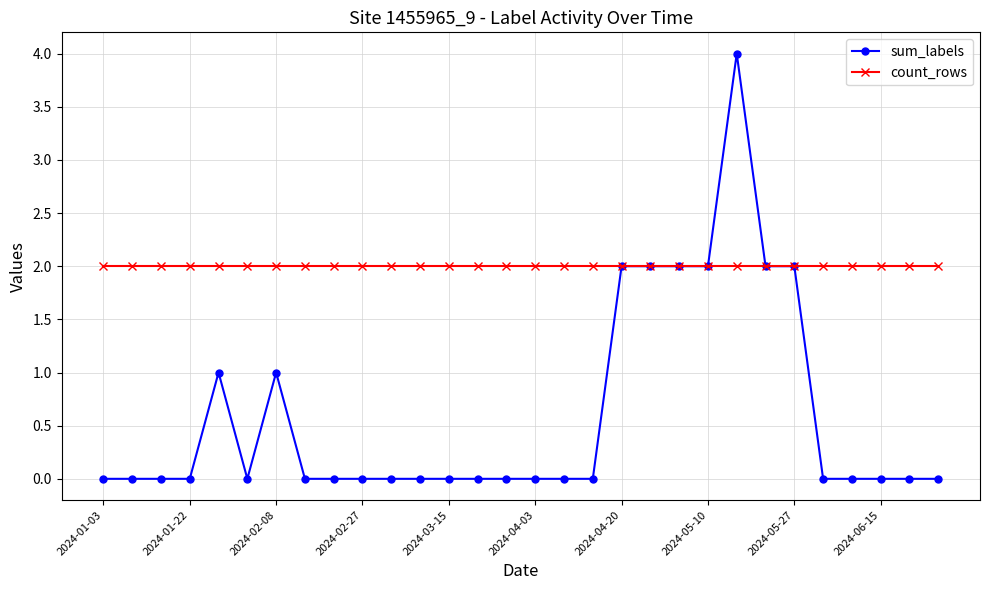

Reading left to right, list all the values displayed in this chart.

sum_labels: 0	0	0	0	1	0	1	0	0	0	0	0	0	0	0	0	0	0	2	2	2	2	4	2	2	0	0	0	0	0
count_rows: 2	2	2	2	2	2	2	2	2	2	2	2	2	2	2	2	2	2	2	2	2	2	2	2	2	2	2	2	2	2